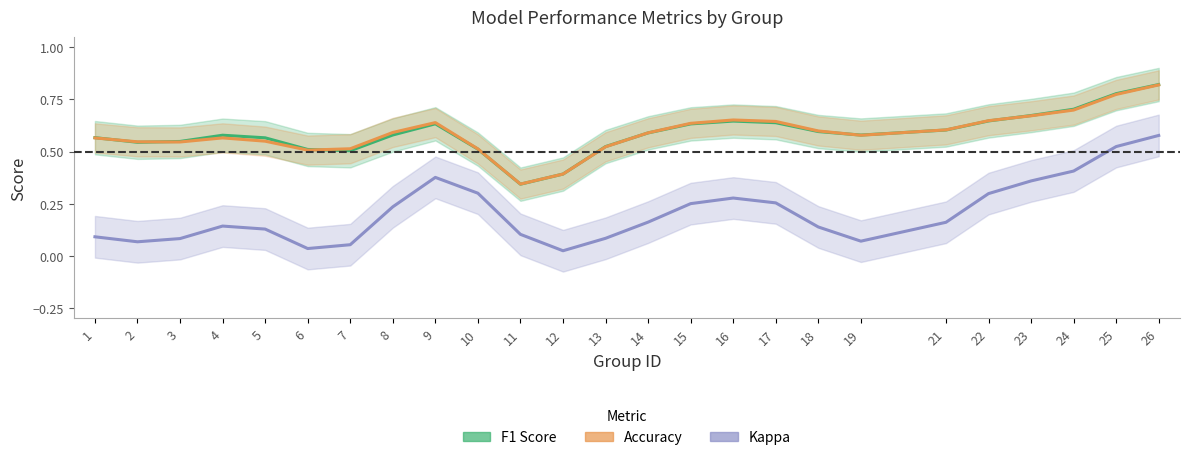

Reading right to left, extract all data points from this chart.

F1 Score: 26=0.8	25=0.8	24=0.7	23=0.7	22=0.6	21=0.6	19=0.6	18=0.6	17=0.6	16=0.6	15=0.6	14=0.6	13=0.5	12=0.4	11=0.3	10=0.5	9=0.6	8=0.6	7=0.5	6=0.5	5=0.6	4=0.6	3=0.5	2=0.5	1=0.6
Accuracy: 26=0.8	25=0.8	24=0.7	23=0.7	22=0.6	21=0.6	19=0.6	18=0.6	17=0.6	16=0.7	15=0.6	14=0.6	13=0.5	12=0.4	11=0.3	10=0.5	9=0.6	8=0.6	7=0.5	6=0.5	5=0.5	4=0.6	3=0.5	2=0.5	1=0.6
Kappa: 26=0.6	25=0.5	24=0.4	23=0.4	22=0.3	21=0.2	19=0.1	18=0.1	17=0.3	16=0.3	15=0.2	14=0.2	13=0.1	12=0.0	11=0.1	10=0.3	9=0.4	8=0.2	7=0.1	6=0.0	5=0.1	4=0.1	3=0.1	2=0.1	1=0.1